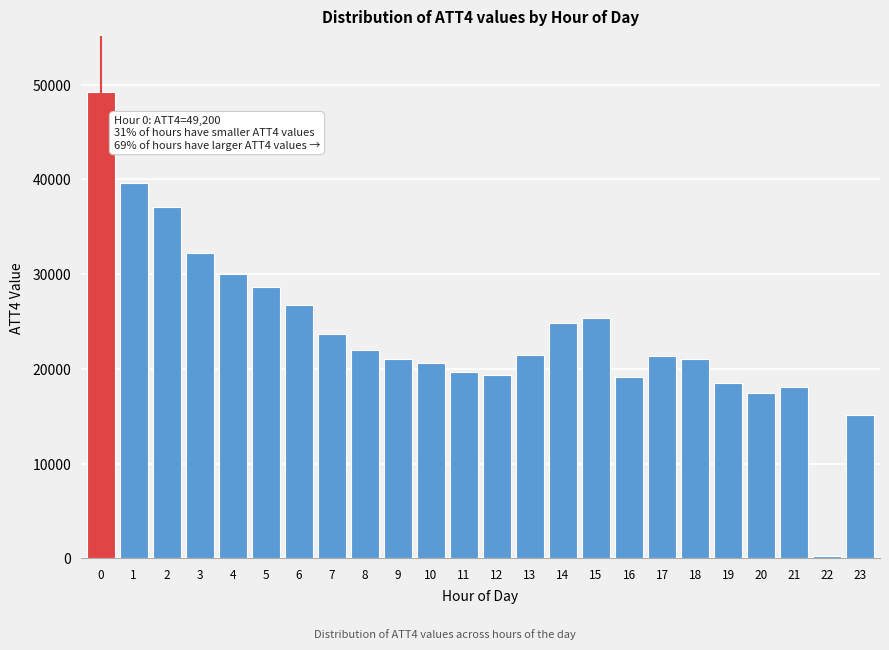

What is the difference between the second highest and second lowest values?

24500